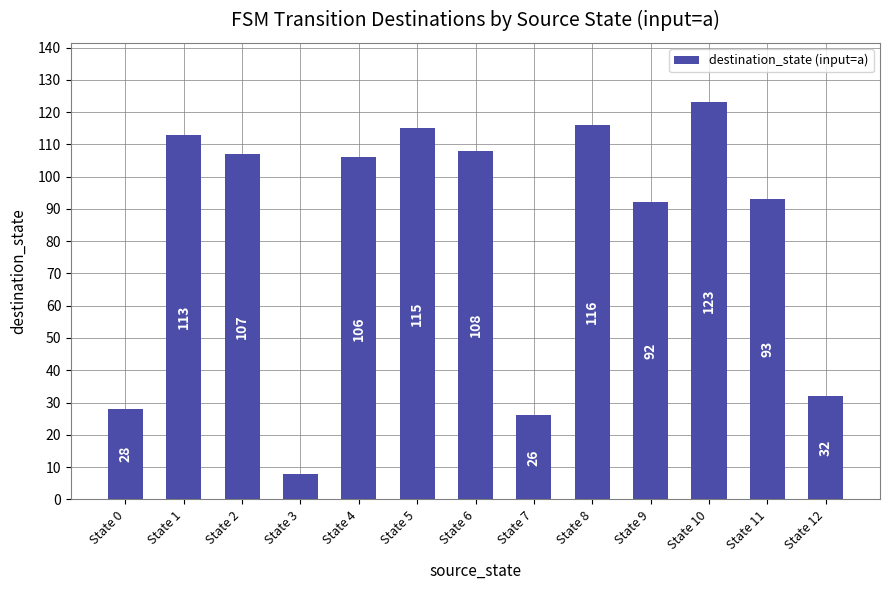

List the labels in order of value, largest first.

State 10, State 8, State 5, State 1, State 6, State 2, State 4, State 11, State 9, State 12, State 0, State 7, State 3